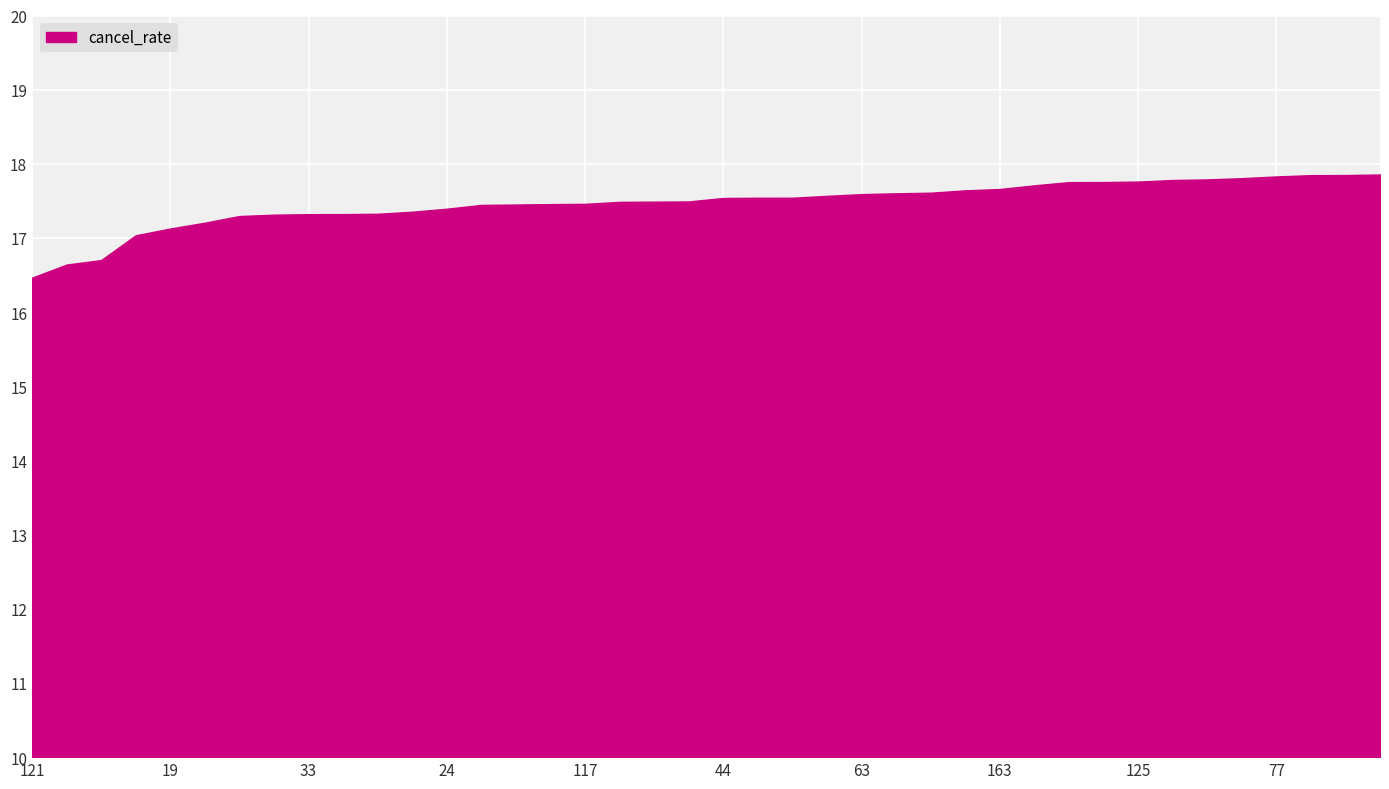

What is the greatest value displayed?

17.9